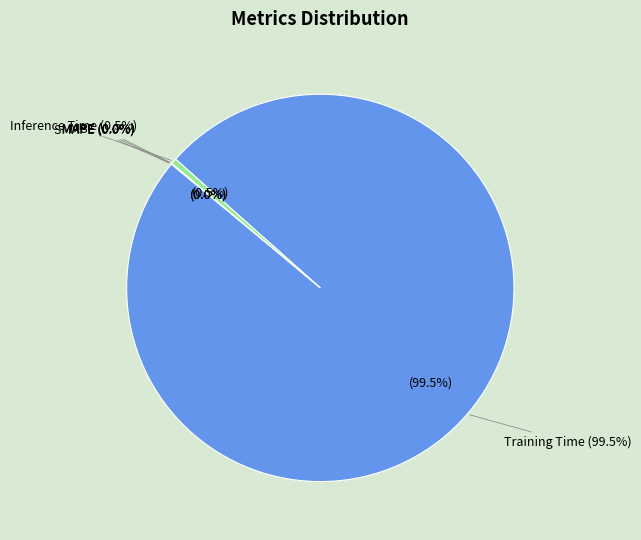

Which slice represents more than half of the pie?

Training Time